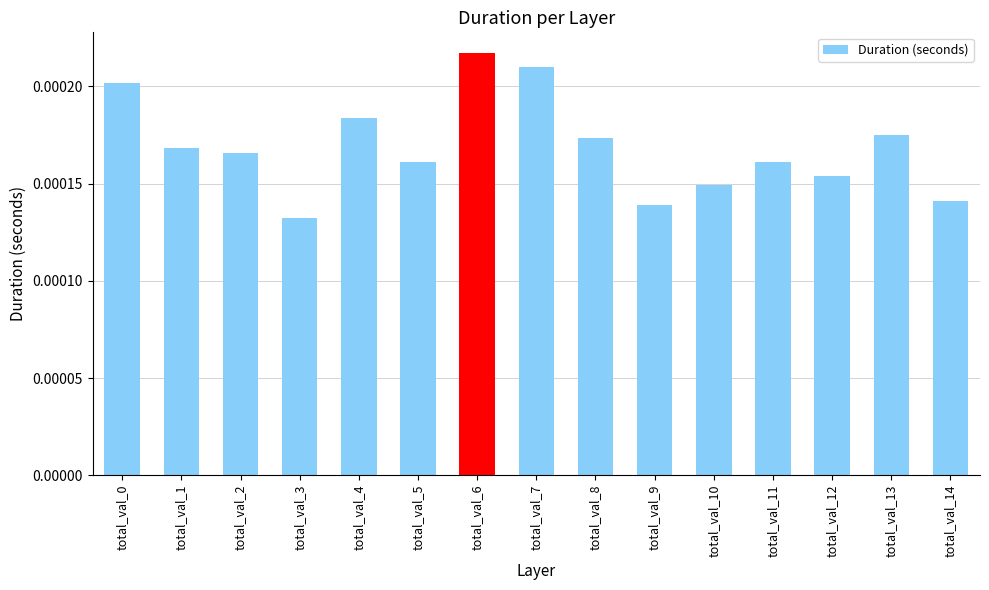

Which has a higher value, total_val_10 or total_val_6?

total_val_6